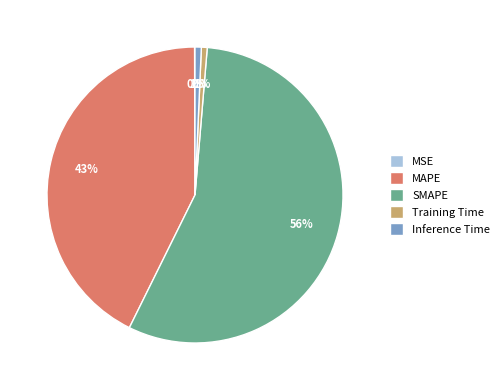

Which has a higher value, MAPE or Training Time?

MAPE